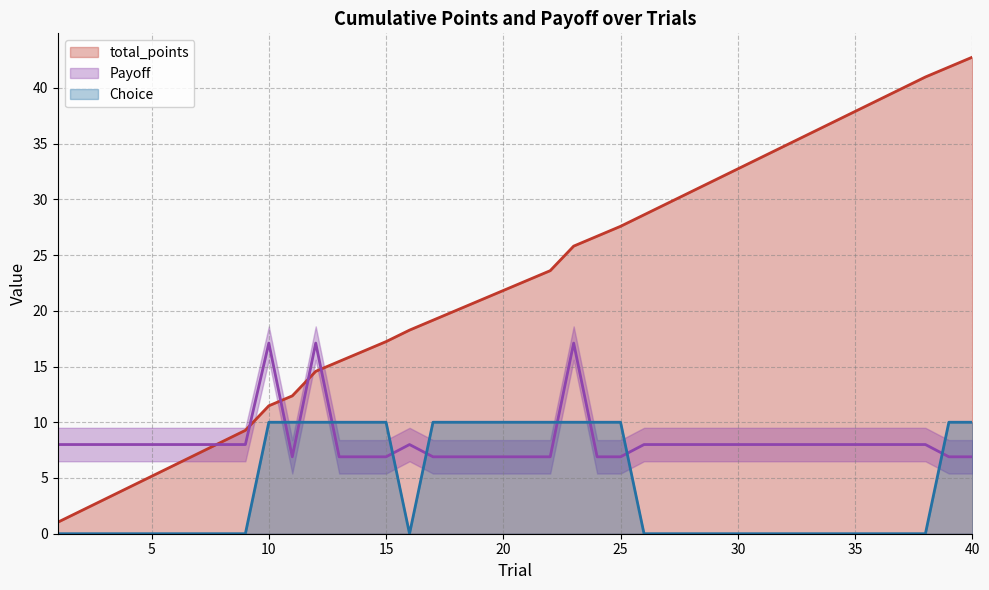

Reading left to right, transcribe all the data shown in this chart.

total_points: 1.0	2.1	3.1	4.1	5.2	6.2	7.2	8.2	9.3	11.5	12.4	14.6	15.5	16.3	17.2	18.3	19.2	20.0	20.9	21.8	22.7	23.6	25.8	26.7	27.6	28.6	29.6	30.7	31.7	32.7	33.8	34.8	35.8	36.9	37.9	38.9	39.9	41.0	41.9	42.8
Payoff: 8.0	8.0	8.0	8.0	8.0	8.0	8.0	8.0	8.0	17.1	6.9	17.1	6.9	6.9	6.9	8.0	6.9	6.9	6.9	6.9	6.9	6.9	17.1	6.9	6.9	8.0	8.0	8.0	8.0	8.0	8.0	8.0	8.0	8.0	8.0	8.0	8.0	8.0	6.9	6.9
Choice: 0.0	0.0	0.0	0.0	0.0	0.0	0.0	0.0	0.0	10.0	10.0	10.0	10.0	10.0	10.0	0.0	10.0	10.0	10.0	10.0	10.0	10.0	10.0	10.0	10.0	0.0	0.0	0.0	0.0	0.0	0.0	0.0	0.0	0.0	0.0	0.0	0.0	0.0	10.0	10.0